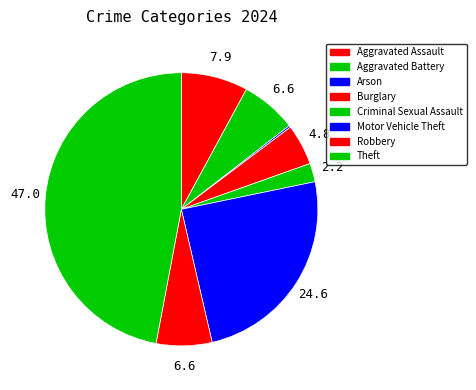

To the nearest percent, what is the difference between the largest and smallest slice percentages?

47%